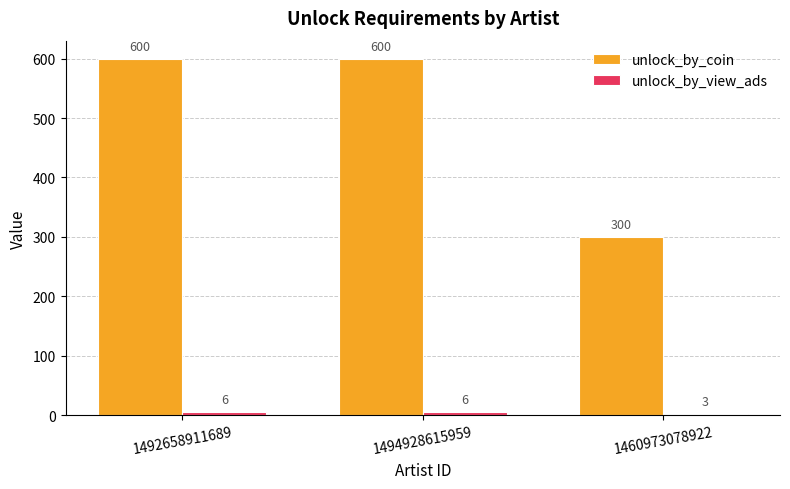

What is the value of the unlock_by_coin bar at the 3rd from the left?

300